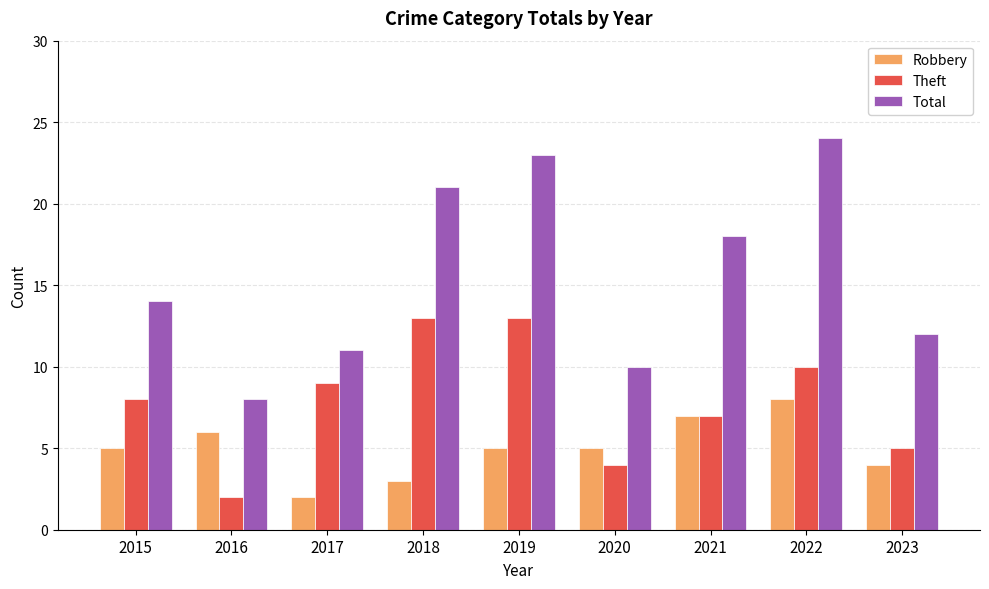

What is the minimum value shown in the chart?

2